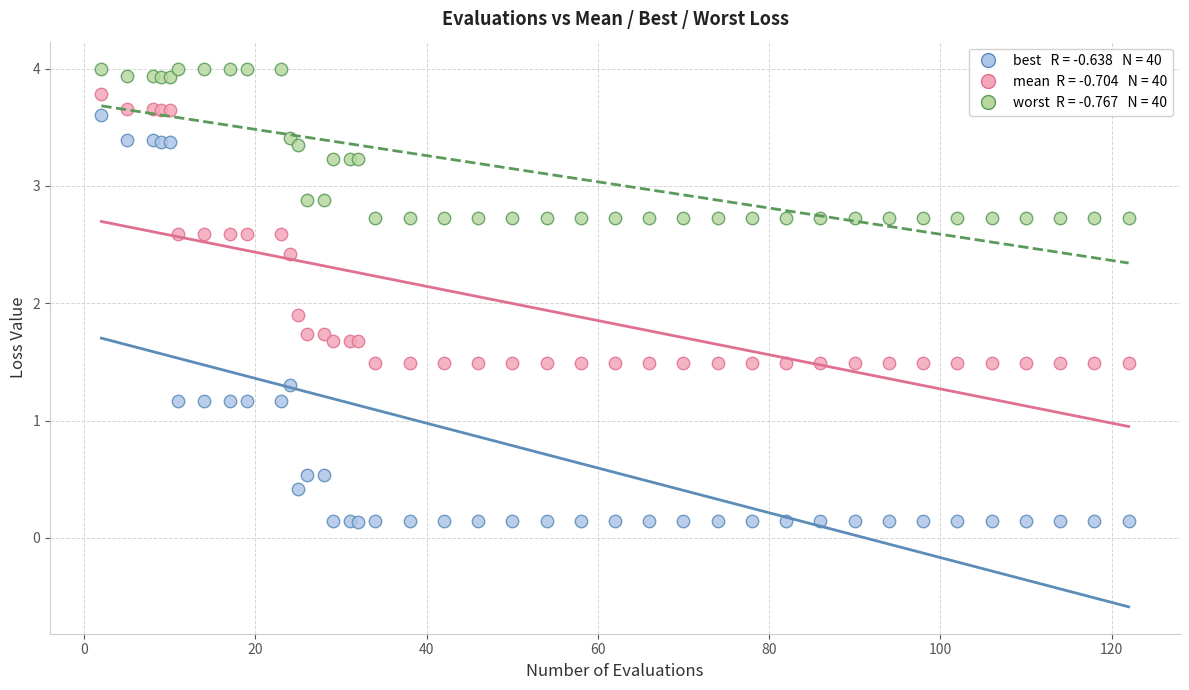

Across all series, what Y value is closest to 2?

1.9